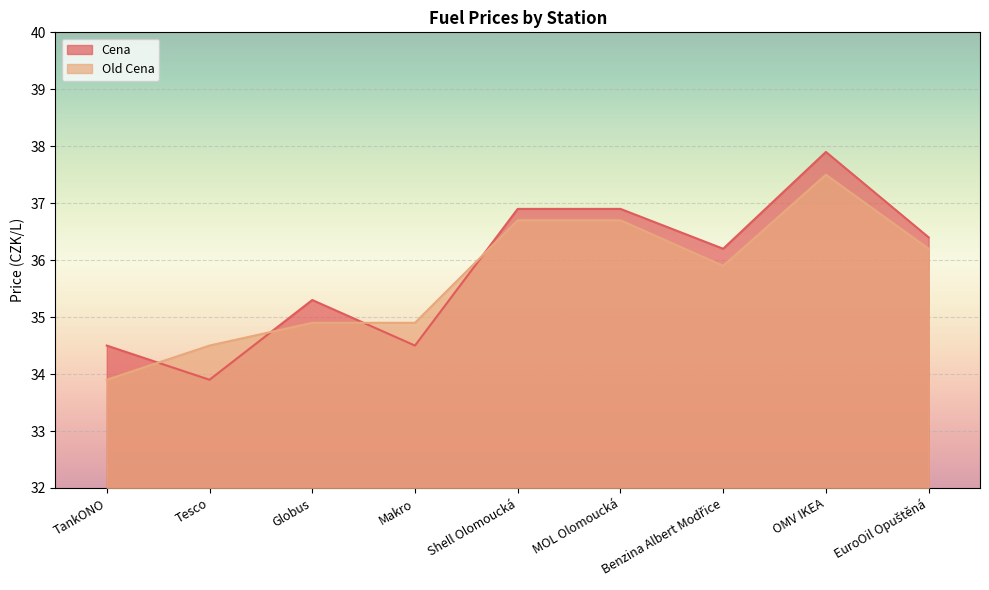

Between Globus and Makro, which is larger?

Globus